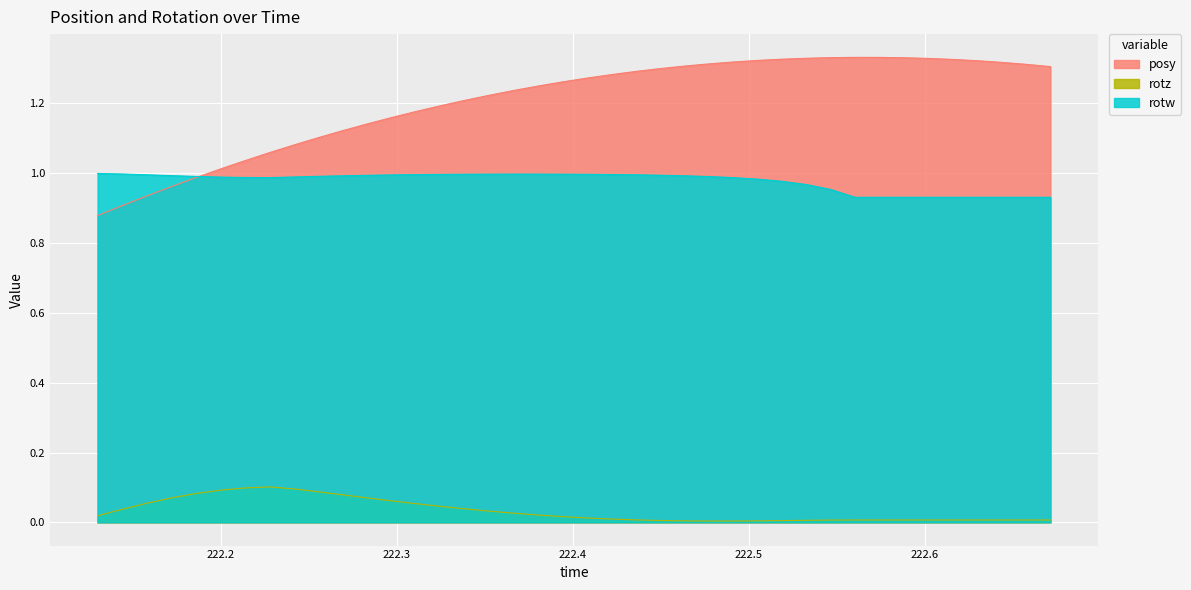

Reading right to left, what are all the values shown in this chart?

posy: 222.6714=1.3	222.6575=1.3	222.6434=1.3	222.6299=1.3	222.6162=1.3	222.6023=1.3	222.5883=1.3	222.5742=1.3	222.5604=1.3	222.5465=1.3	222.533=1.3	222.5187=1.3	222.5049=1.3	222.4908=1.3	222.4771=1.3	222.4631=1.3	222.4492=1.3	222.4355=1.3	222.4218=1.3	222.4078=1.3	222.3939=1.3	222.3801=1.2	222.3662=1.2	222.3523=1.2	222.3384=1.2	222.3247=1.2	222.3103=1.2	222.2965=1.2	222.2826=1.1	222.2689=1.1	222.2549=1.1	222.2411=1.1	222.2275=1.1	222.2134=1.0	222.1998=1.0	222.1855=1.0	222.1716=1.0	222.158=0.9	222.1442=0.9	222.13=0.9
rotz: 222.6714=0.0	222.6575=0.0	222.6434=0.0	222.6299=0.0	222.6162=0.0	222.6023=0.0	222.5883=0.0	222.5742=0.0	222.5604=0.0	222.5465=0.0	222.533=0.0	222.5187=0.0	222.5049=0.0	222.4908=0.0	222.4771=0.0	222.4631=0.0	222.4492=0.0	222.4355=0.0	222.4218=0.0	222.4078=0.0	222.3939=0.0	222.3801=0.0	222.3662=0.0	222.3523=0.0	222.3384=0.0	222.3247=0.0	222.3103=0.1	222.2965=0.1	222.2826=0.1	222.2689=0.1	222.2549=0.1	222.2411=0.1	222.2275=0.1	222.2134=0.1	222.1998=0.1	222.1855=0.1	222.1716=0.1	222.158=0.1	222.1442=0.0	222.13=0.0
rotw: 222.6714=0.9	222.6575=0.9	222.6434=0.9	222.6299=0.9	222.6162=0.9	222.6023=0.9	222.5883=0.9	222.5742=0.9	222.5604=0.9	222.5465=1.0	222.533=1.0	222.5187=1.0	222.5049=1.0	222.4908=1.0	222.4771=1.0	222.4631=1.0	222.4492=1.0	222.4355=1.0	222.4218=1.0	222.4078=1.0	222.3939=1.0	222.3801=1.0	222.3662=1.0	222.3523=1.0	222.3384=1.0	222.3247=1.0	222.3103=1.0	222.2965=1.0	222.2826=1.0	222.2689=1.0	222.2549=1.0	222.2411=1.0	222.2275=1.0	222.2134=1.0	222.1998=1.0	222.1855=1.0	222.1716=1.0	222.158=1.0	222.1442=1.0	222.13=1.0